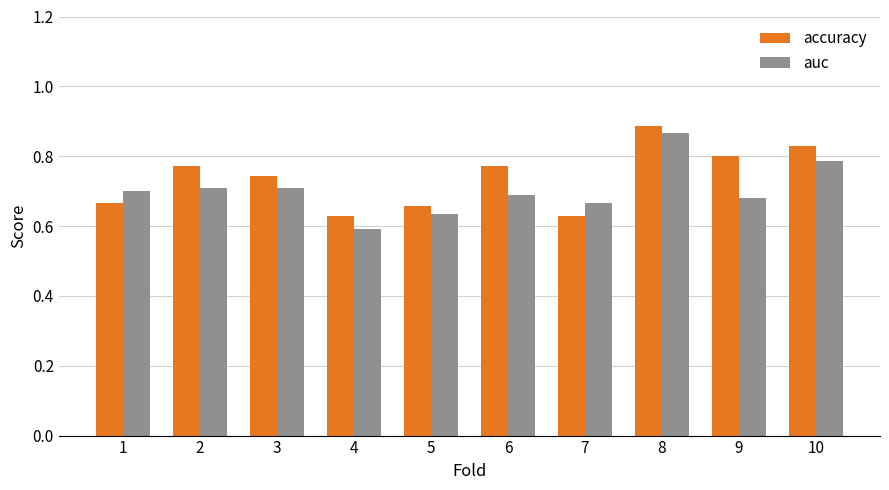

How many bars are there in each group?

2